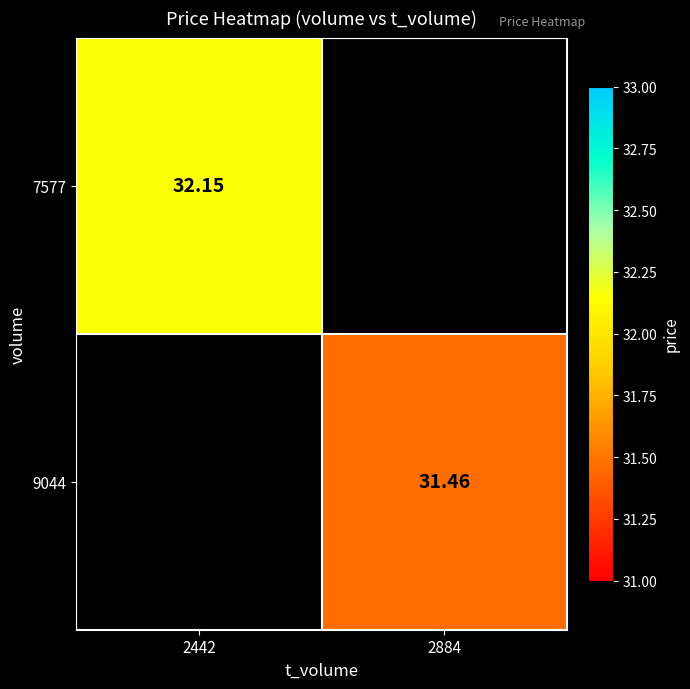

List the labels in order of 7577 value, smallest first.

2442, 2884